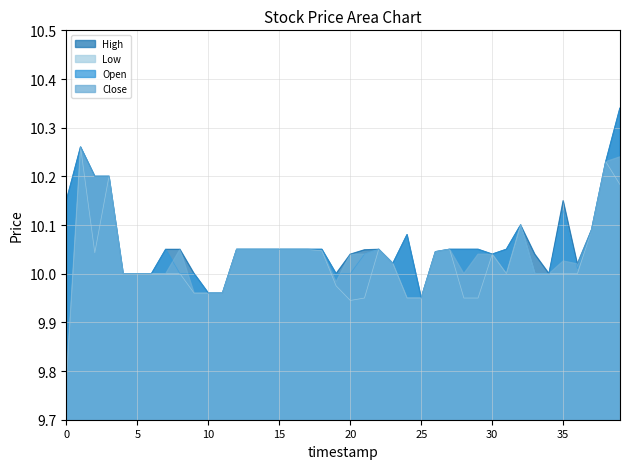

How many values in the Low series exceed 10?

19